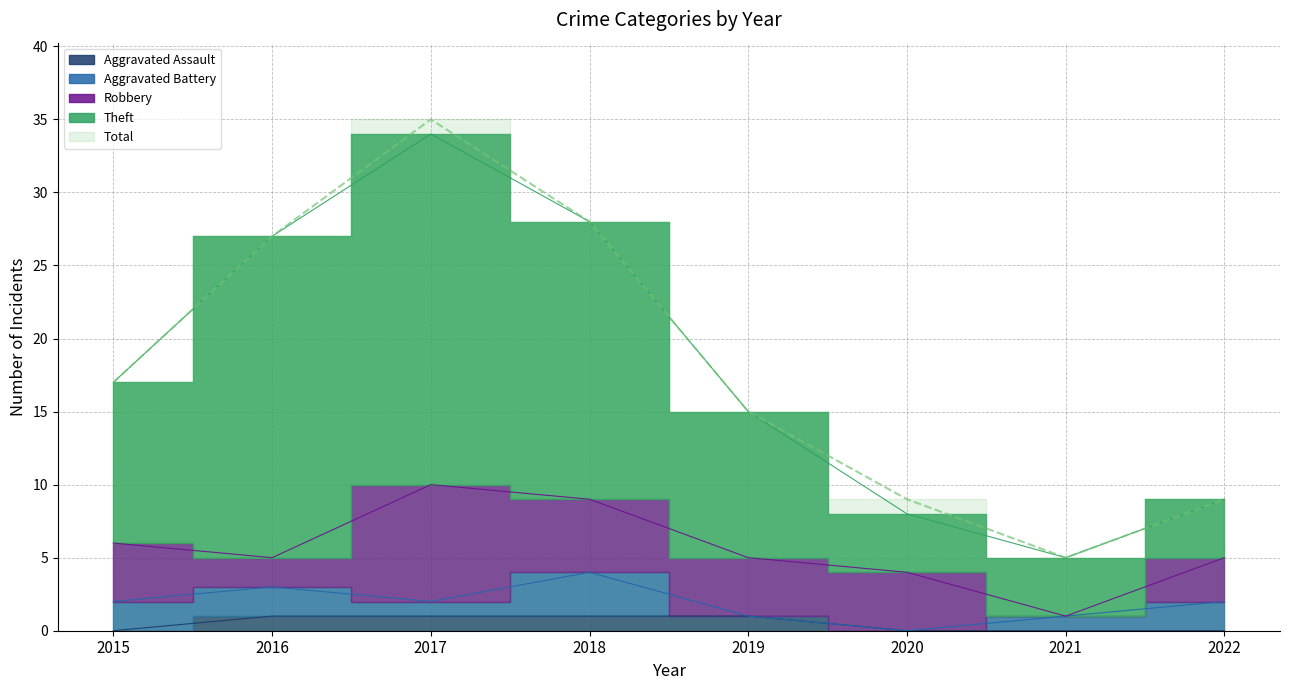

What is the value of the Theft point at the 8th from the left?

9